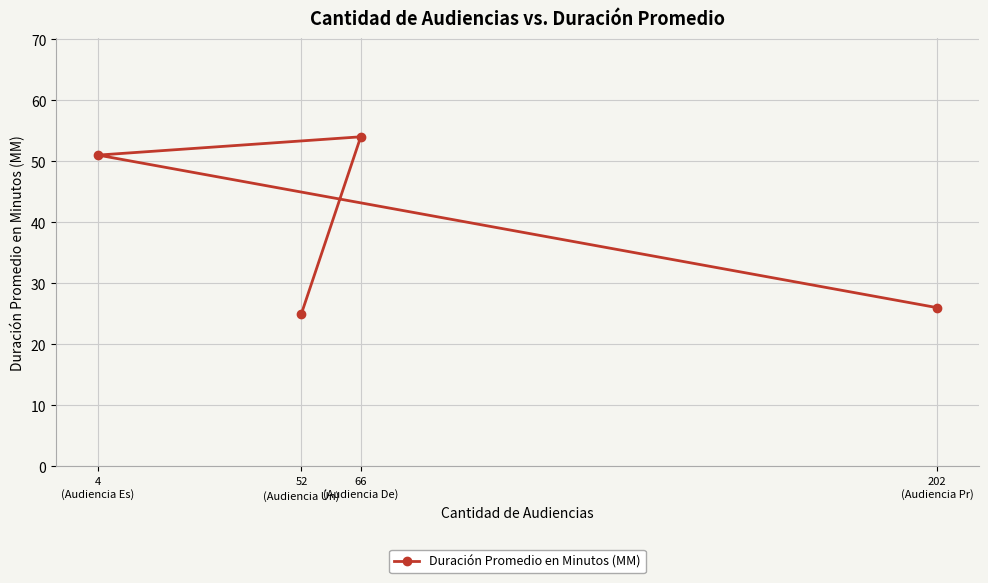

The value at 202
(Audiencia Pr) is 26. True or false?

True